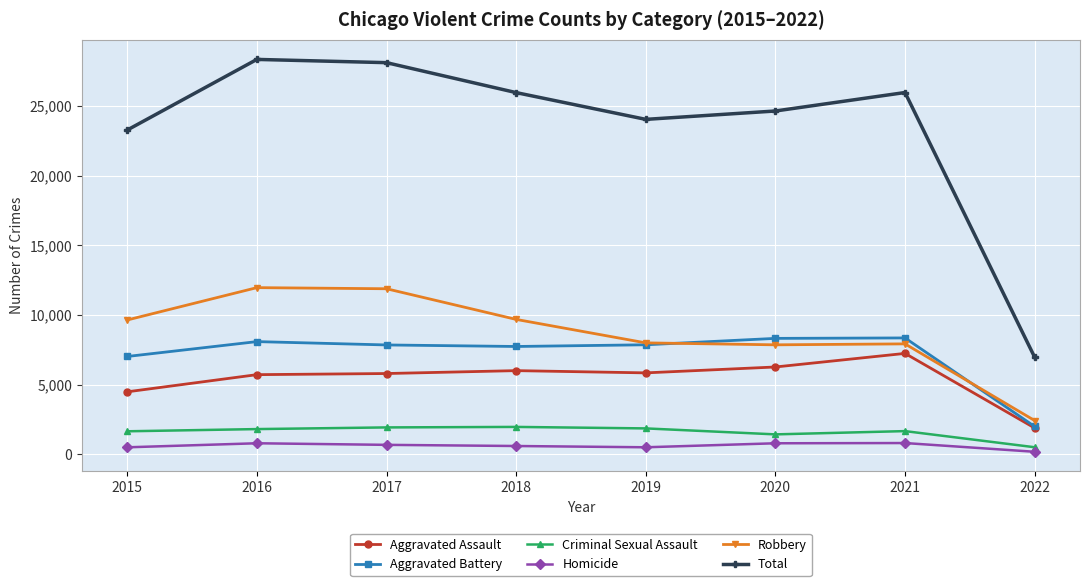

At 2016, list the series in order from smallest to largest.

Homicide, Criminal Sexual Assault, Aggravated Assault, Aggravated Battery, Robbery, Total